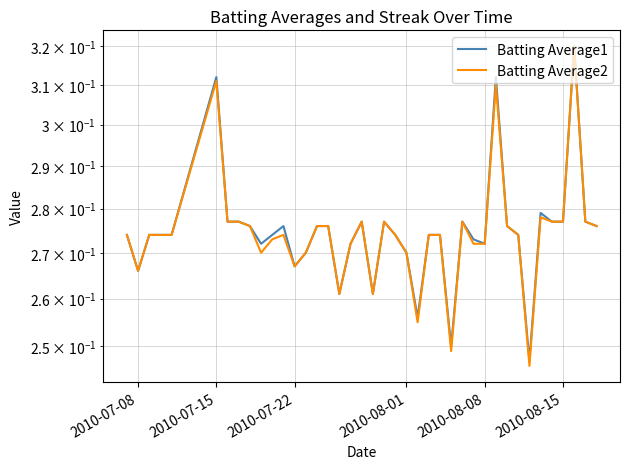

At how many categories does at least one series exceed 0?

40